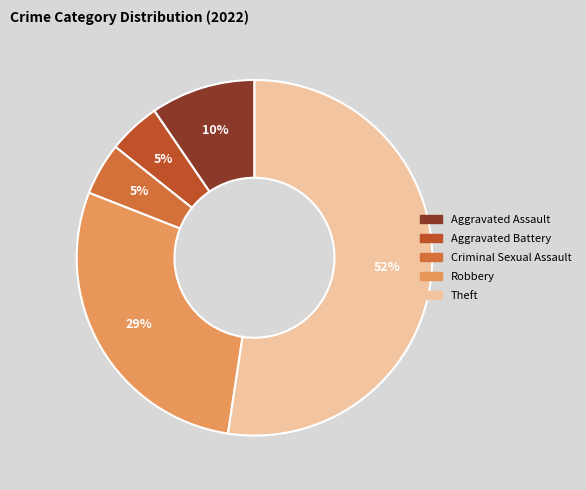

What is the majority slice?

Theft